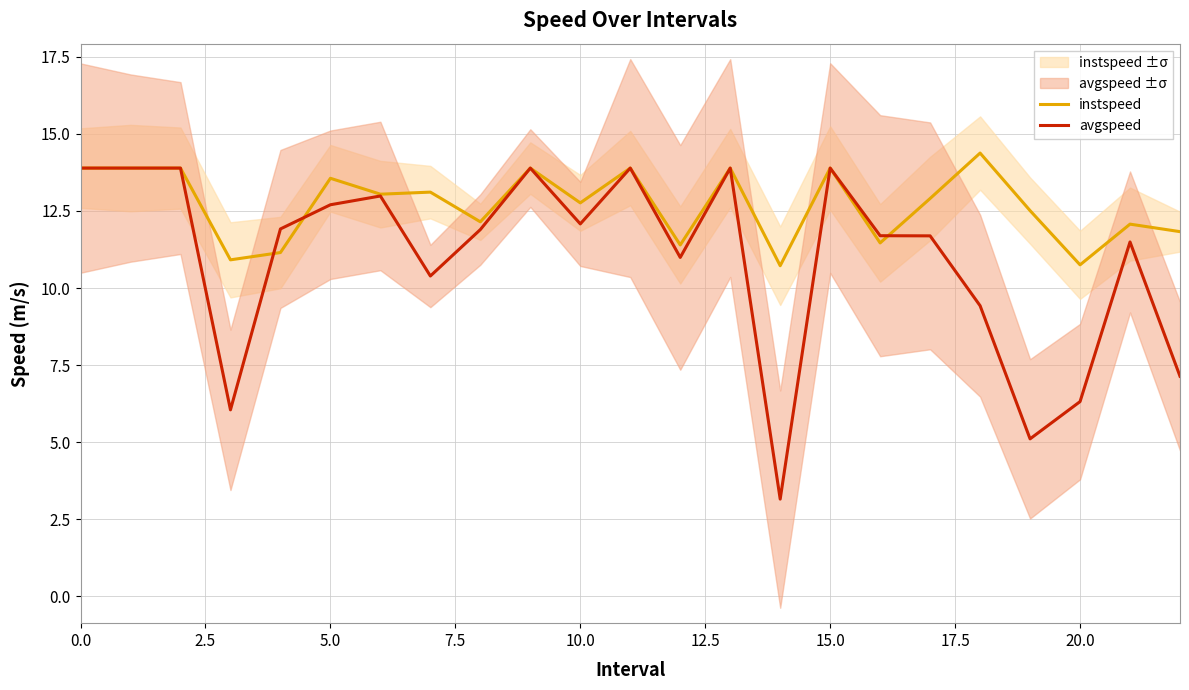

Is it true that avgspeed equals 21.9 at 13?

False